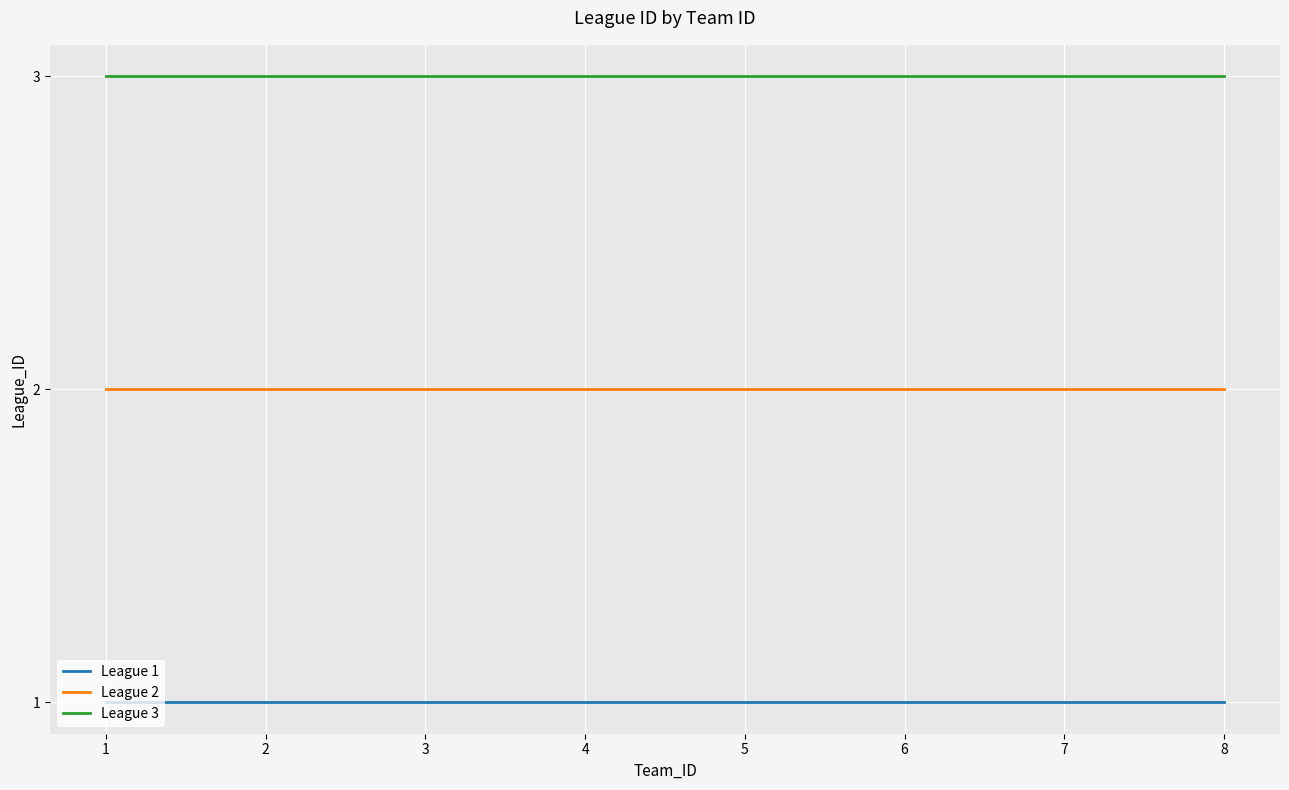

Rank the series at 8 from highest to lowest value.

League 3, League 2, League 1